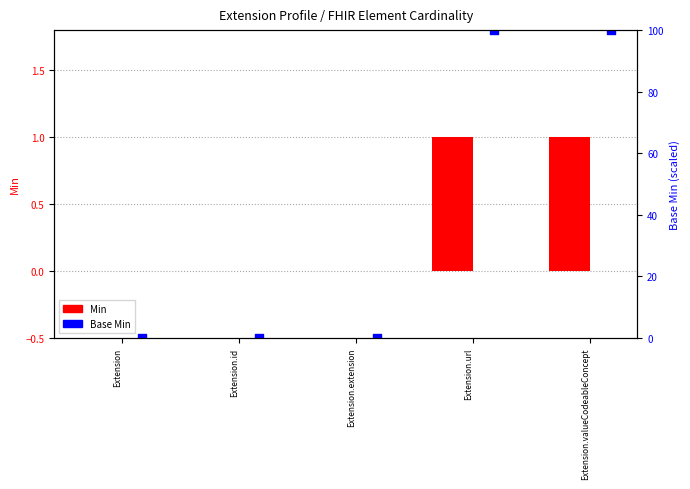

Which series contains the highest Y value?

Base Min